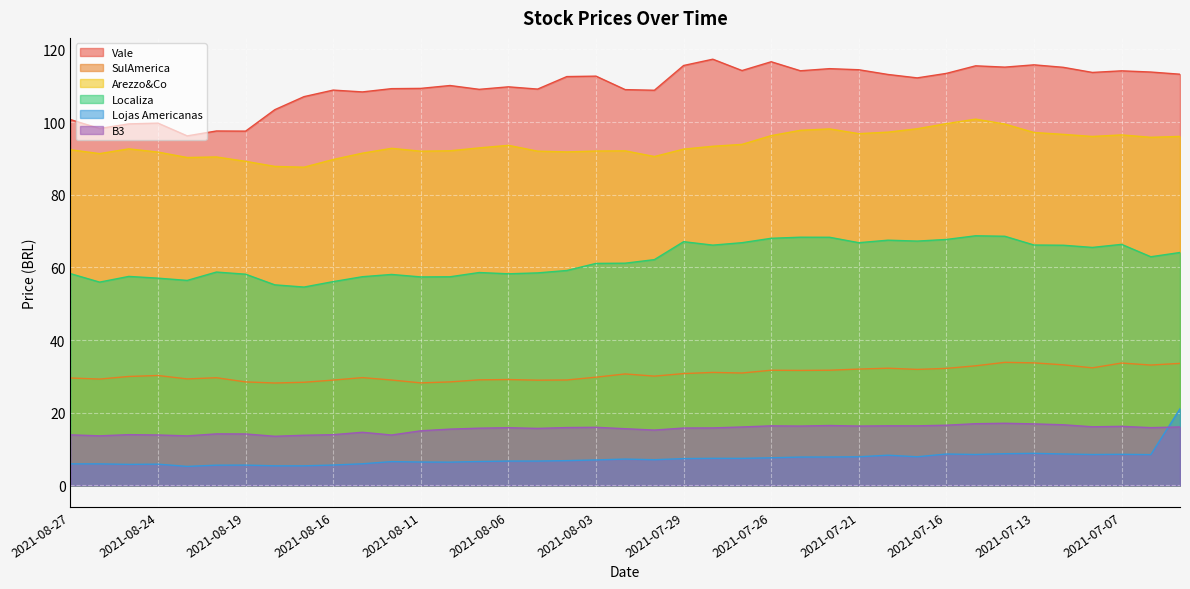

What position from the right is 2021-08-02?

20